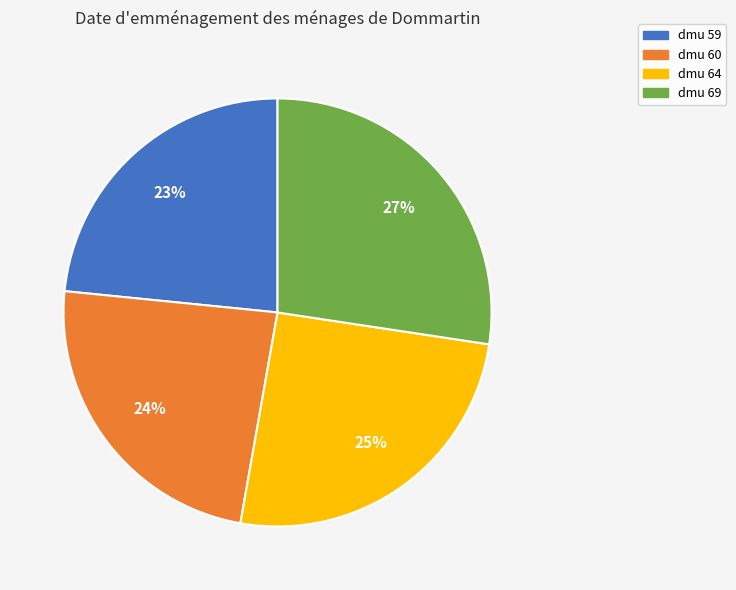

Is the sum of dmu 64 and dmu 69 greater than half?

Yes